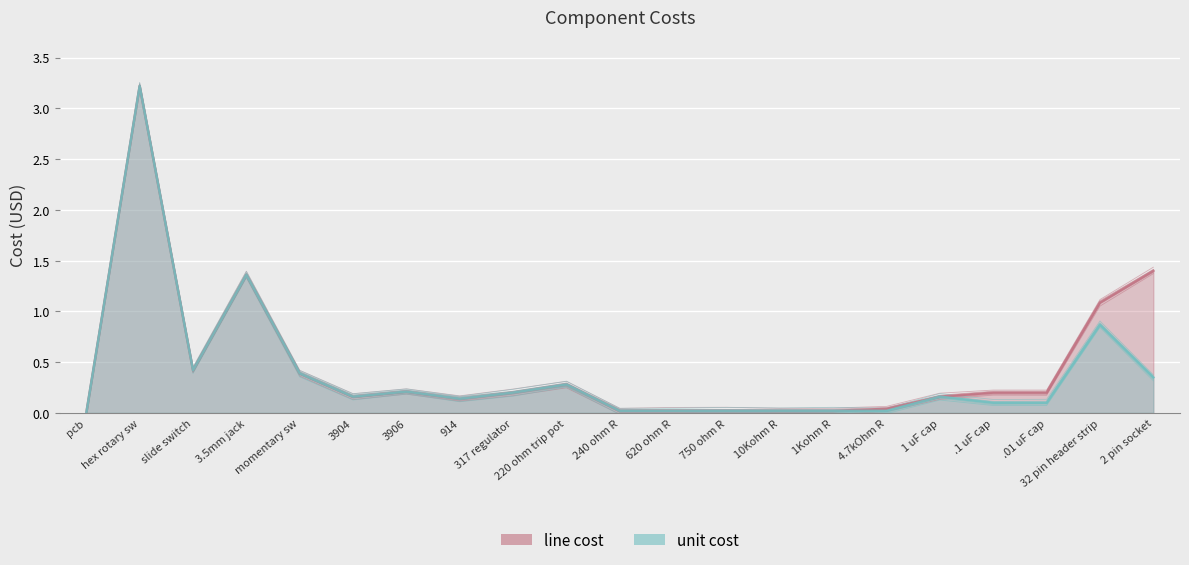

Which category has the lowest value across all series?

pcb